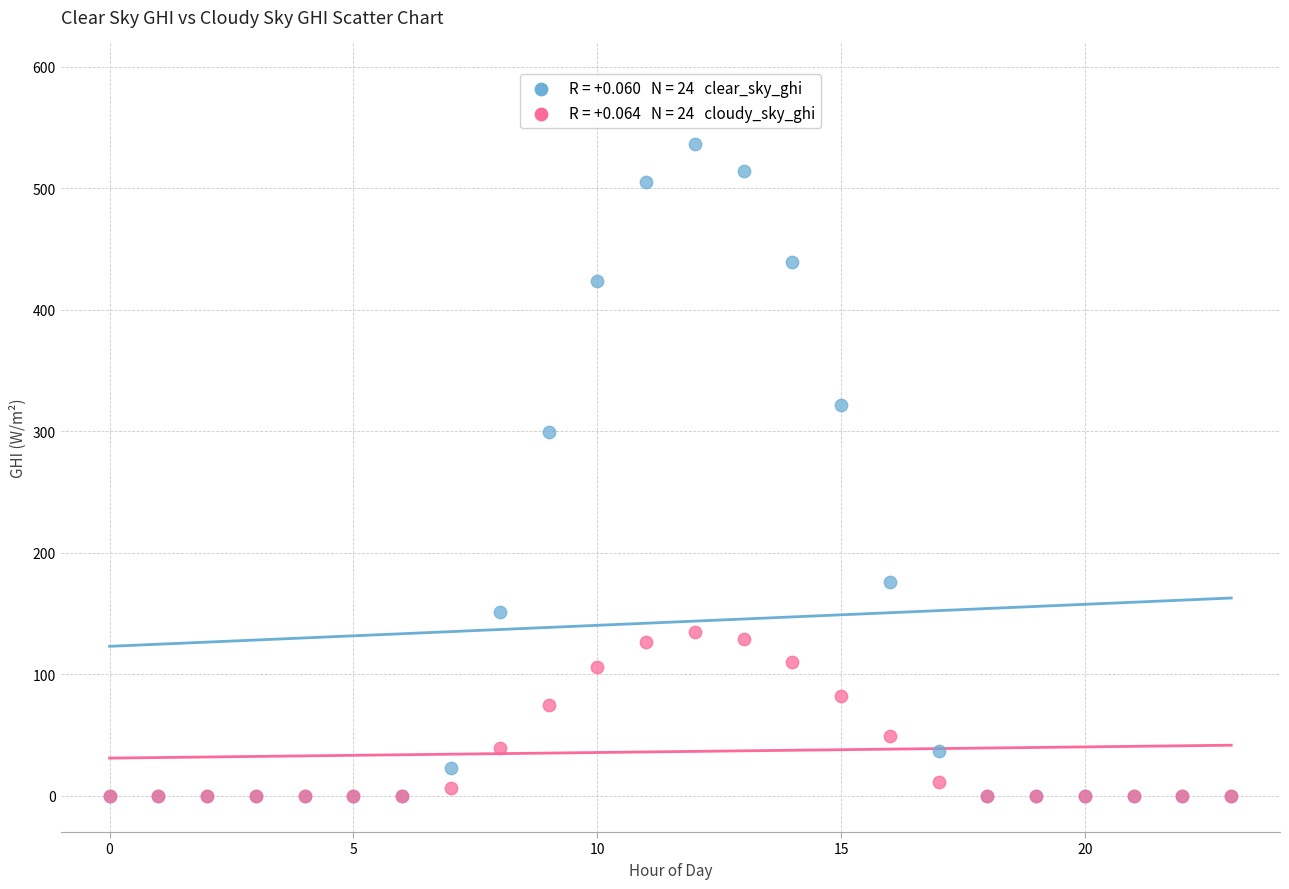

Across all series, what Y value is closest to 268?

299.6